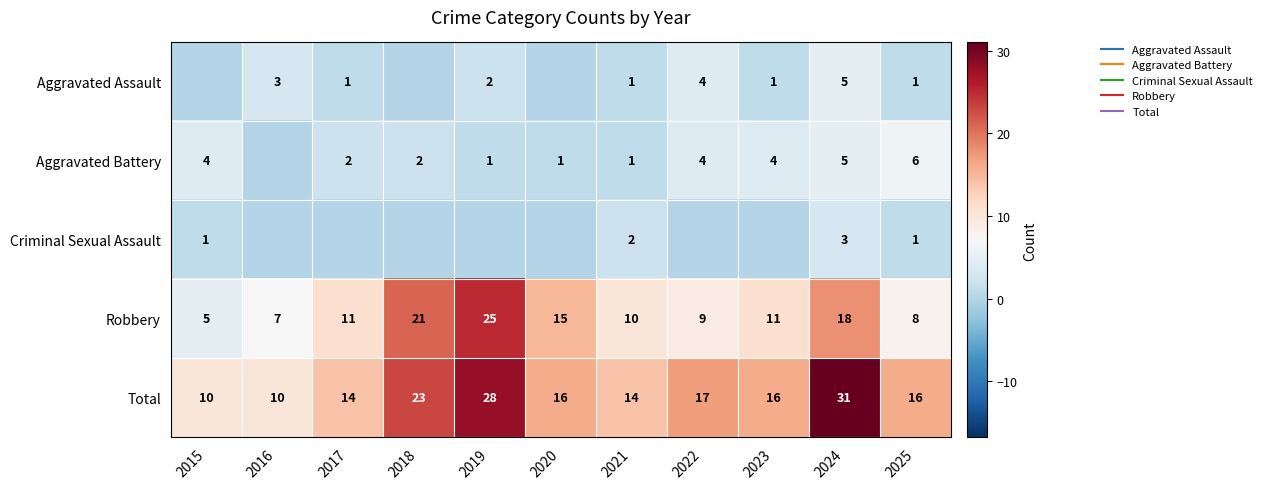

At which label is Total closest to 20?

2018